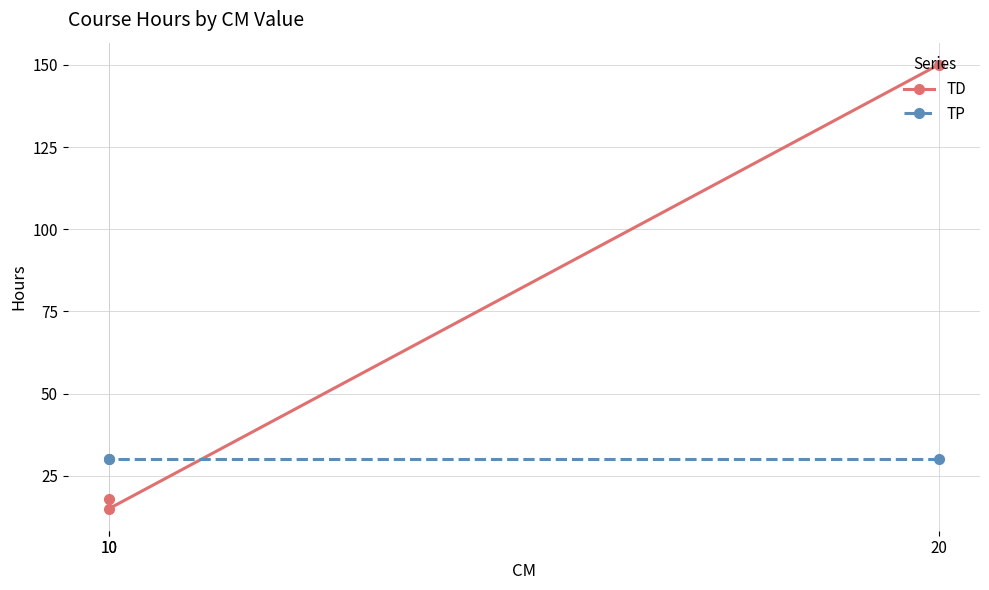

Is this an area chart (filled region under the line)?

No